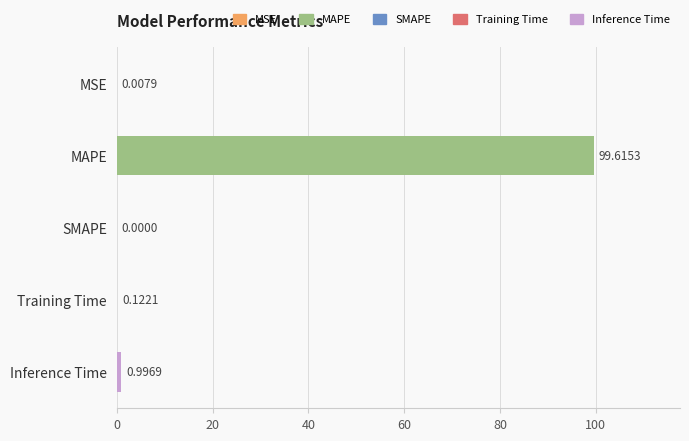

At which category does the chart reach its peak across all series?

MAPE